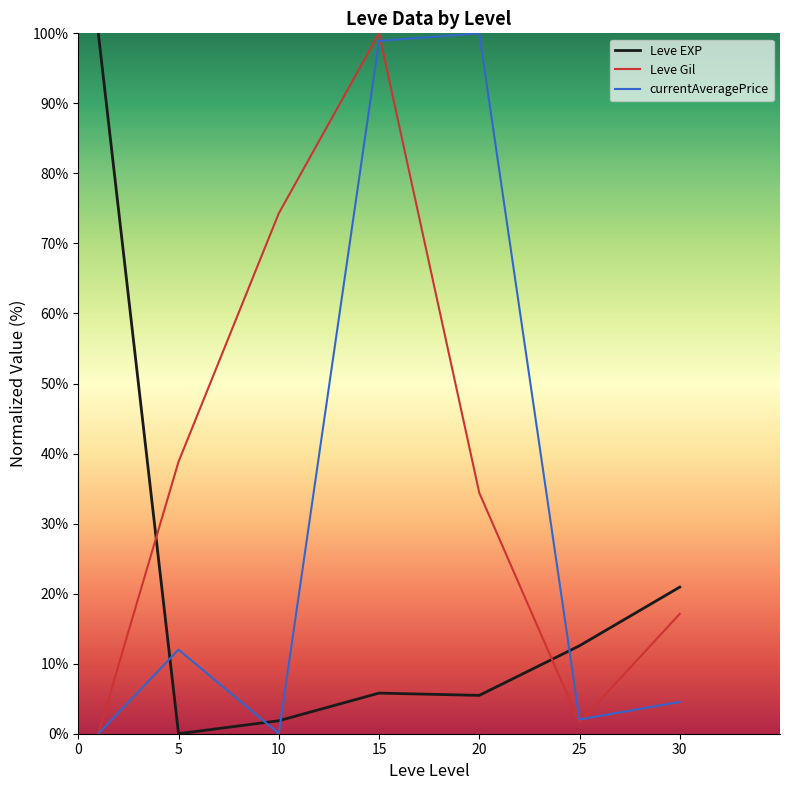

Rank the series by their average value, from highest to lowest.

Leve Gil, currentAveragePrice, Leve EXP